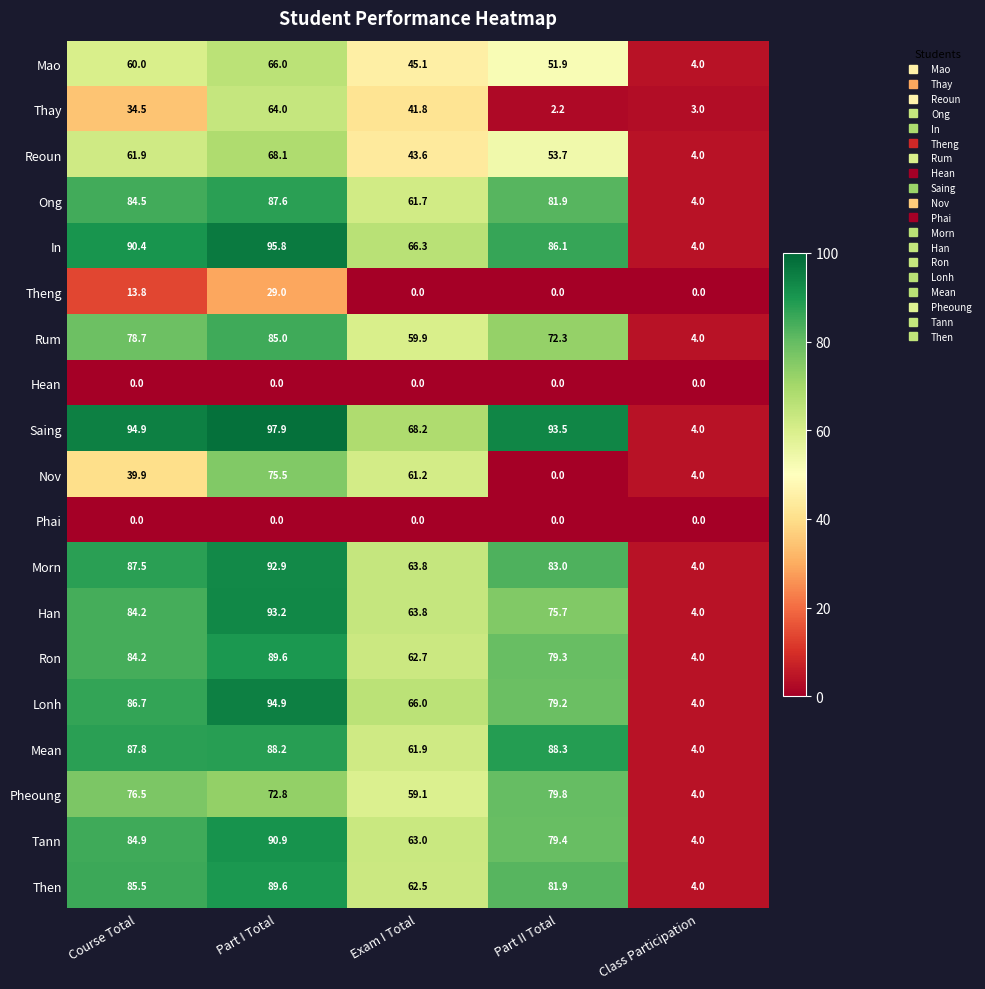

At which category is the sum across all series the highest?

Part I Total